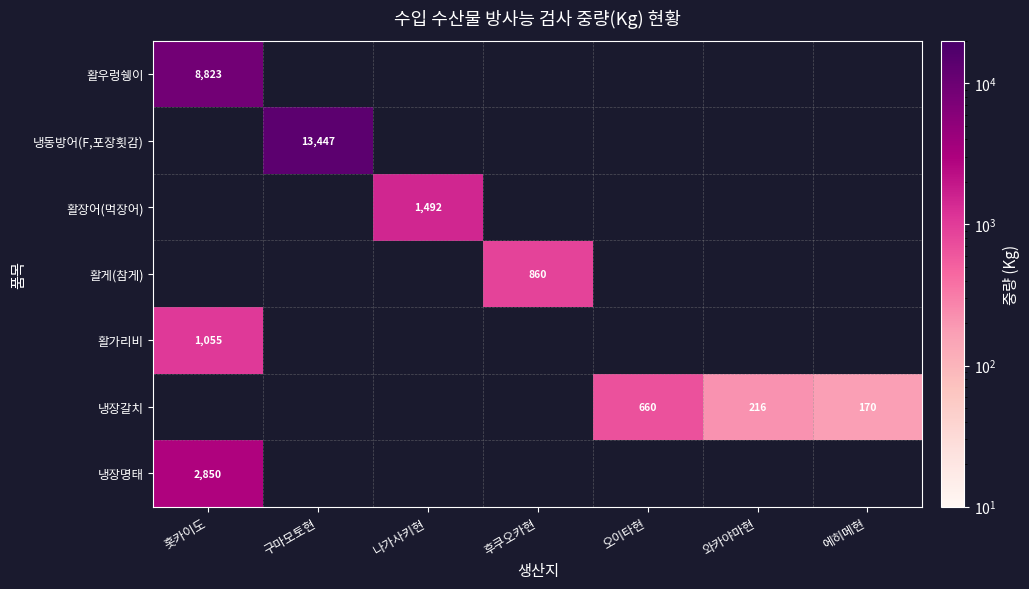

True or false: 활우렁쉥이 has a value of 8823 at 홋카이도.

True